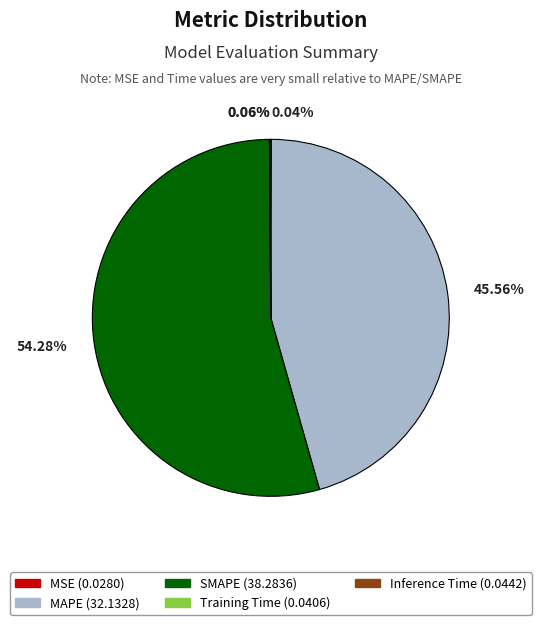

Is there a majority slice in this chart?

Yes